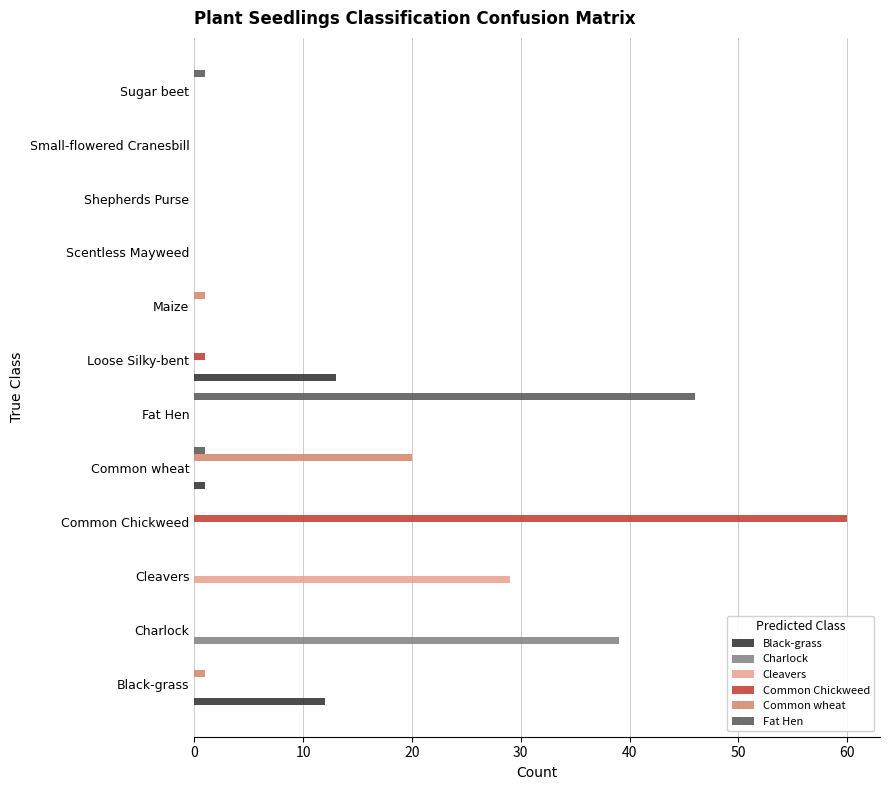

What is the maximum value shown in the chart?

60